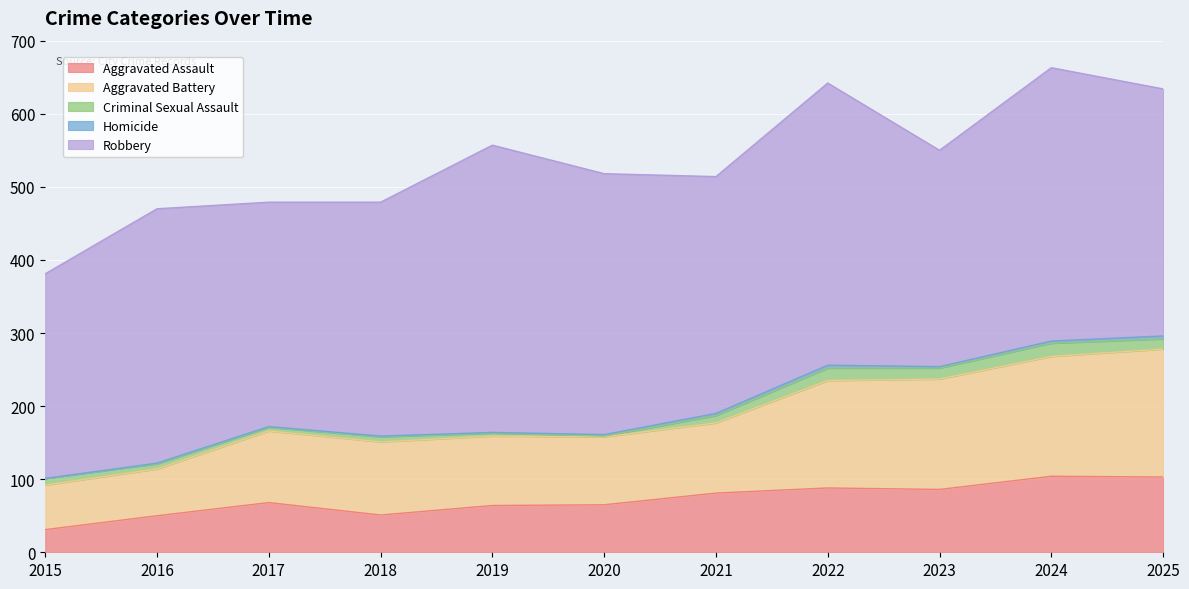

True or false: Aggravated Assault and Robbery intersect in this chart.

False